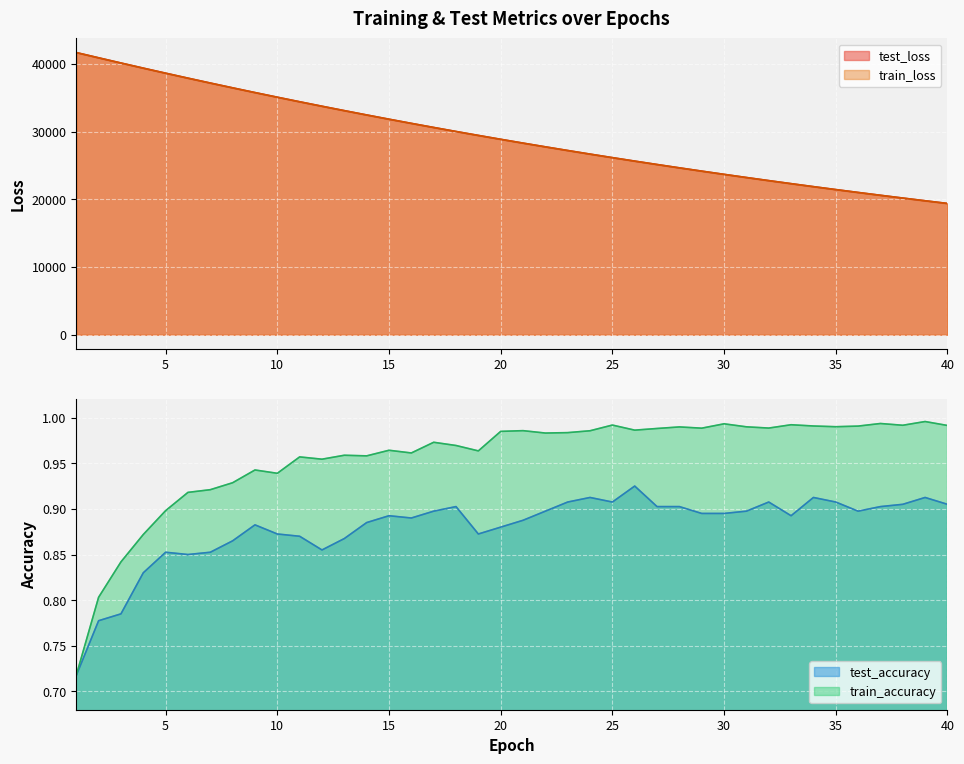

Rank the series at 27 from lowest to highest value.

test_accuracy, train_accuracy, train_loss, test_loss